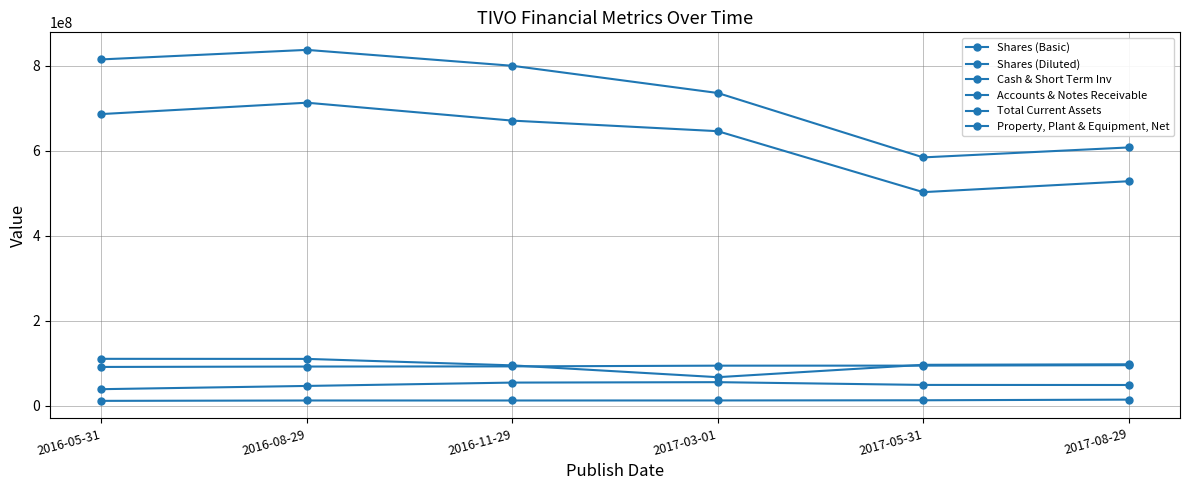

Does the chart have visible grid lines?

Yes